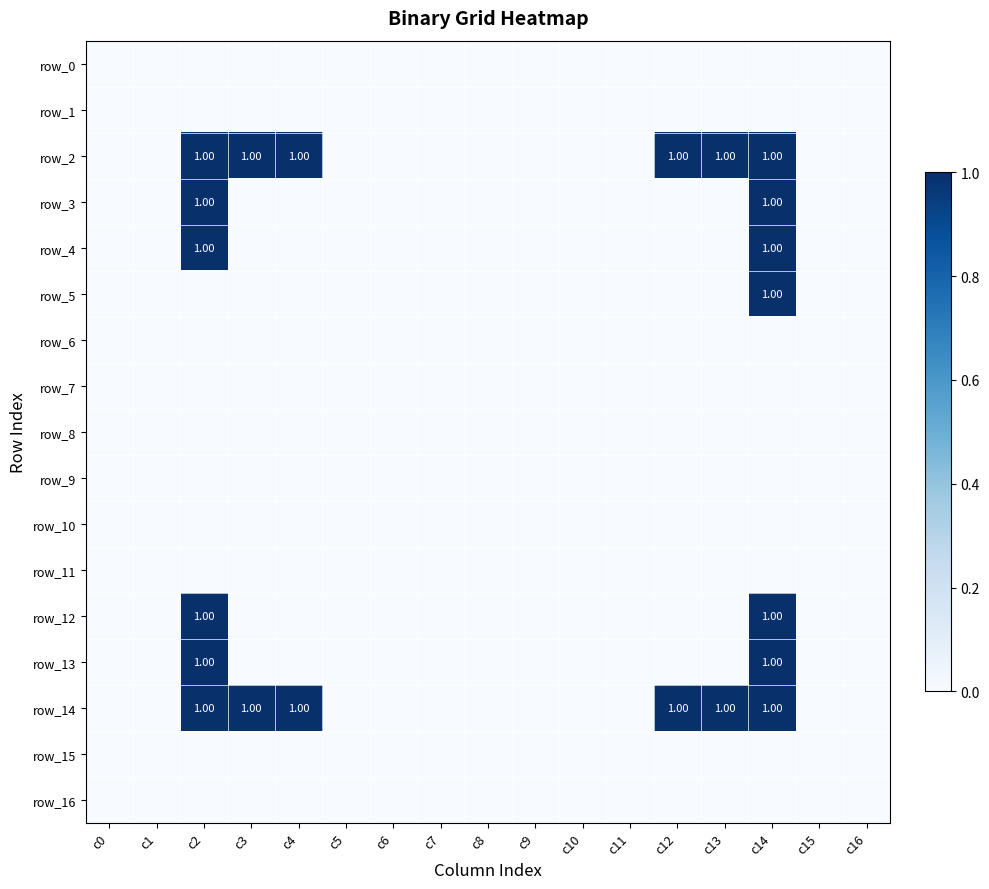

Rank the categories by row_15 value from highest to lowest.

c0, c1, c2, c3, c4, c5, c6, c7, c8, c9, c10, c11, c12, c13, c14, c15, c16